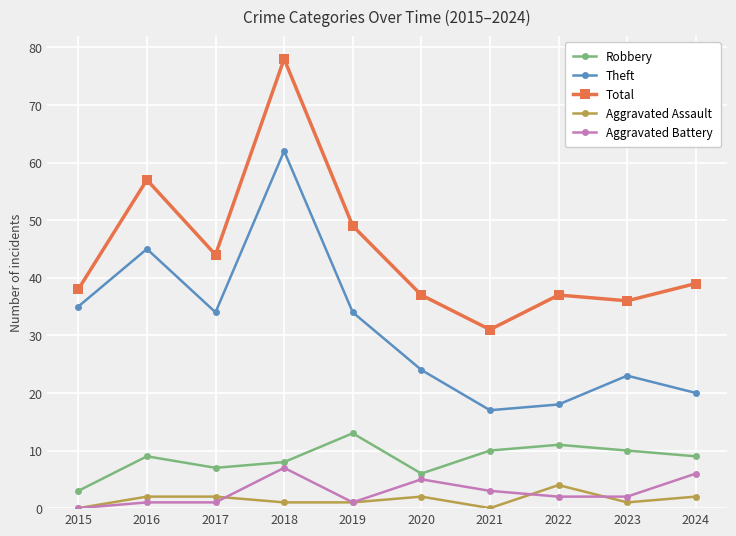

True or false: Robbery and Aggravated Assault cross at least once.

False